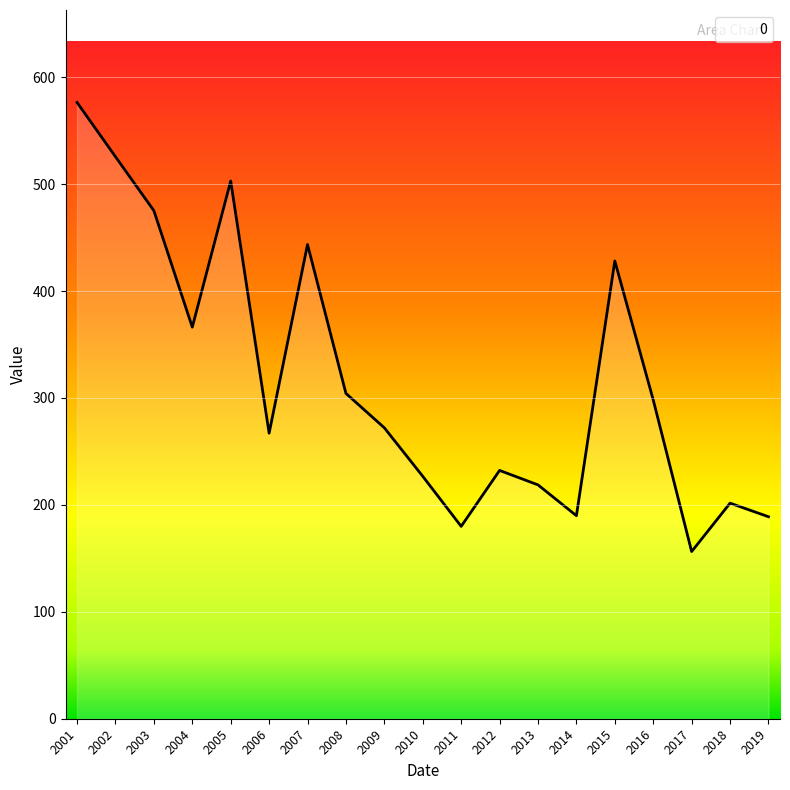

What is the change in value from 2001 to 2004?

-210.1